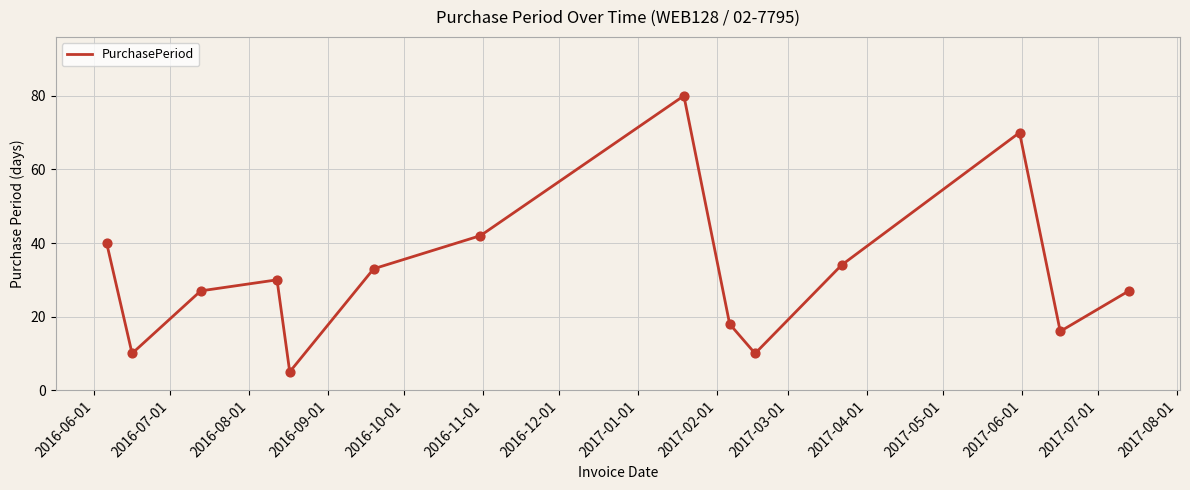

What is the maximum value shown in the chart?

80